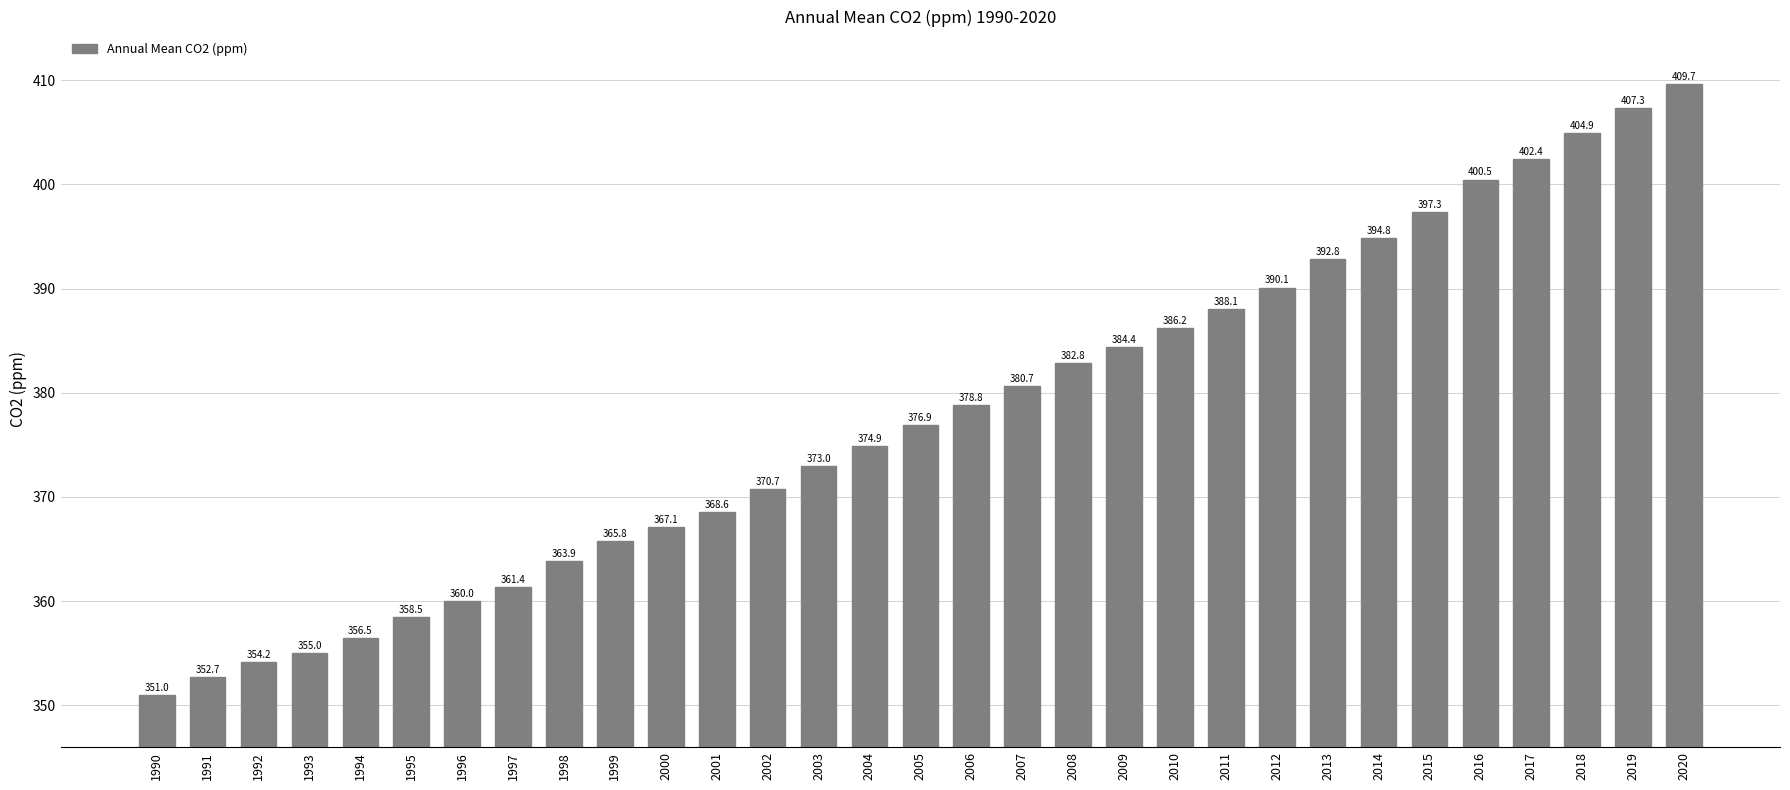

What is the ratio of the value at 1999 to the value at 1993?

1.0